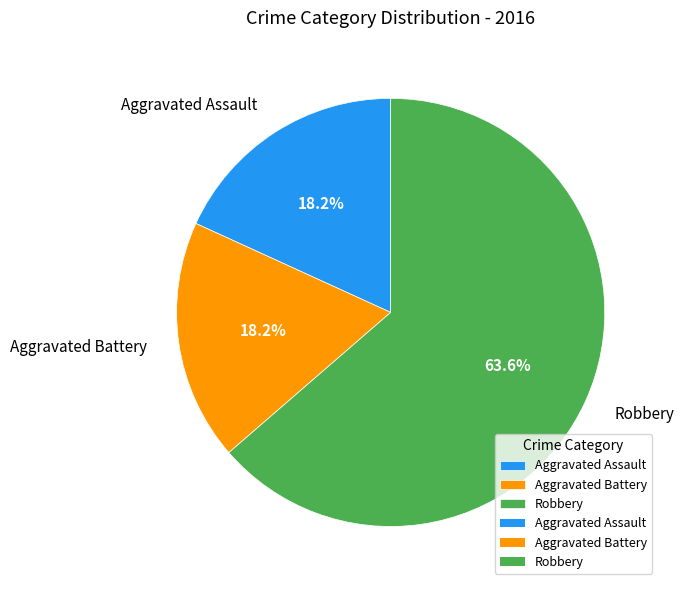

Is there any slice that represents more than half of the pie?

Yes